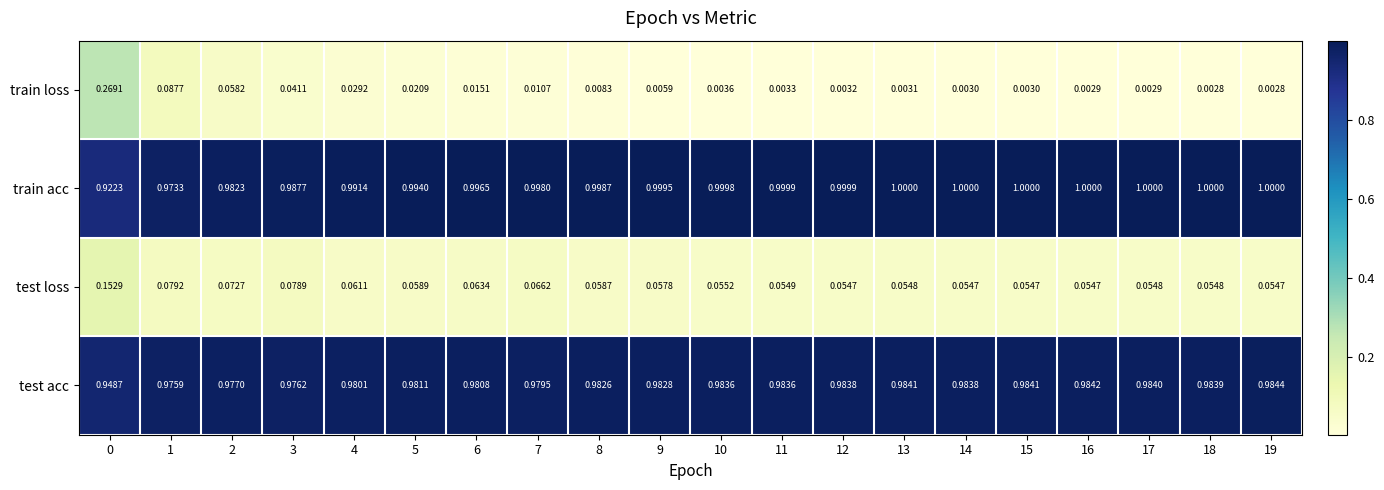

Is the value of train acc at 18 greater than the value of test acc at 16?

Yes